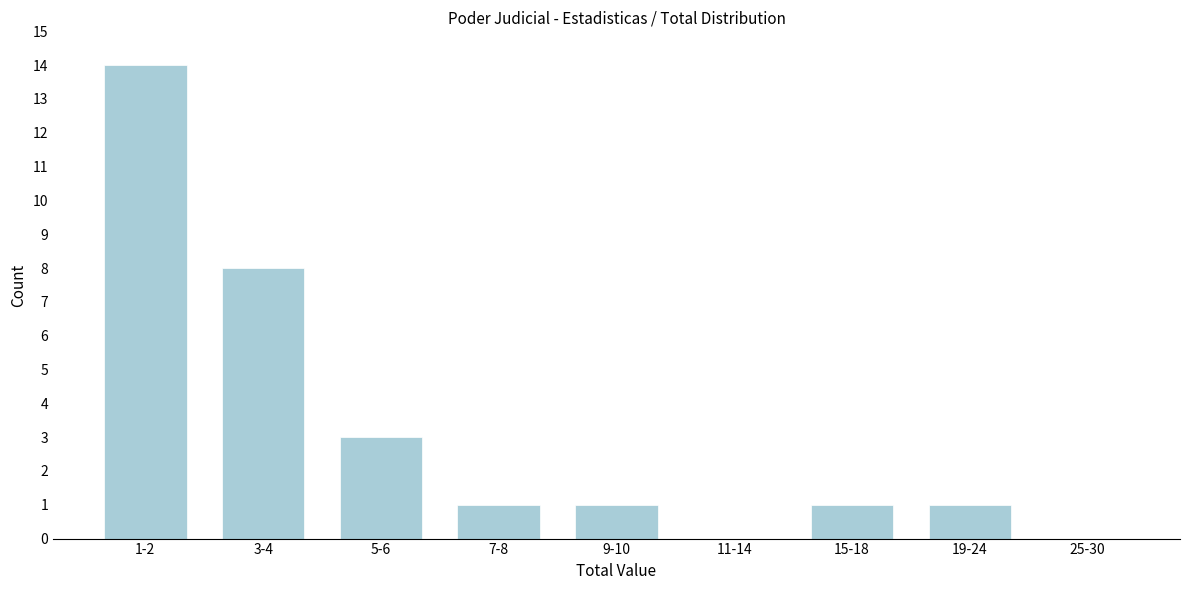

Reading left to right, transcribe all the data shown in this chart.

1-2=14	3-4=8	5-6=3	7-8=1	9-10=1	11-14=0	15-18=1	19-24=1	25-30=0